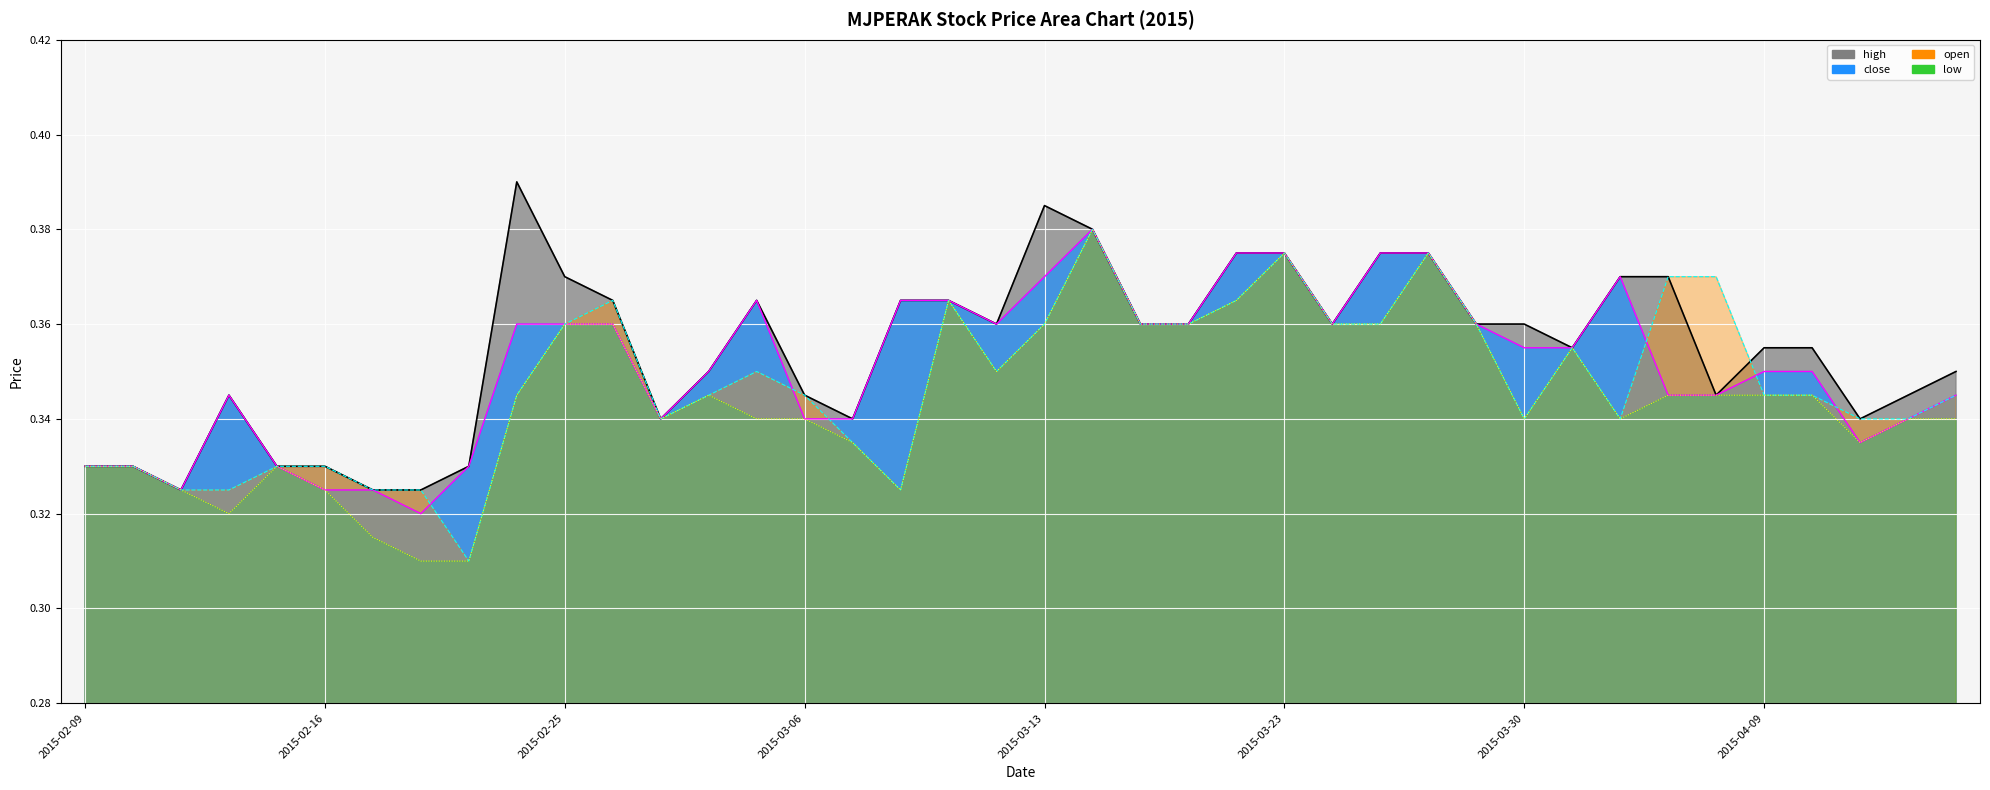

How many lines are shown in the chart?

4